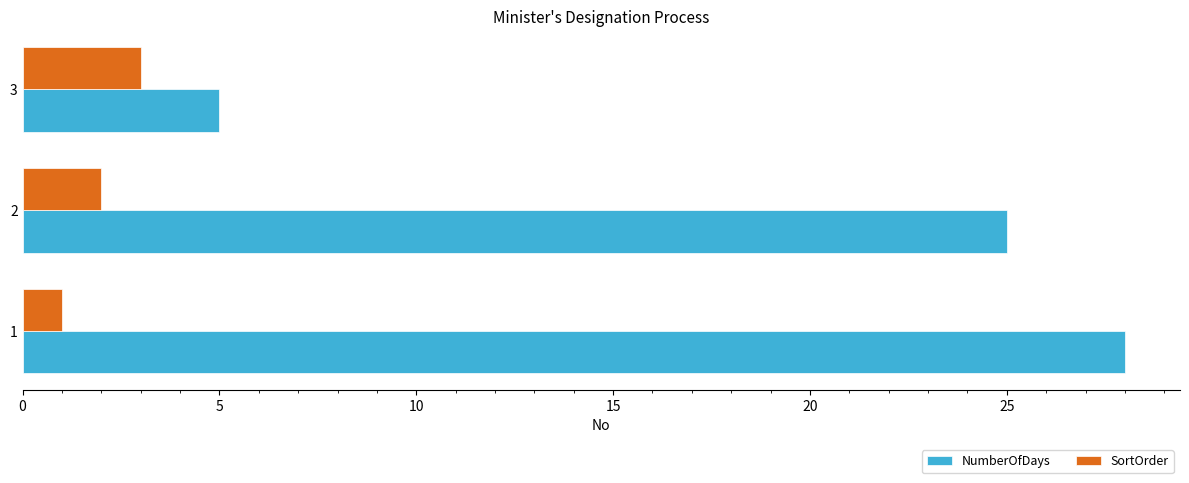

Which series has the largest range (max minus min)?

NumberOfDays